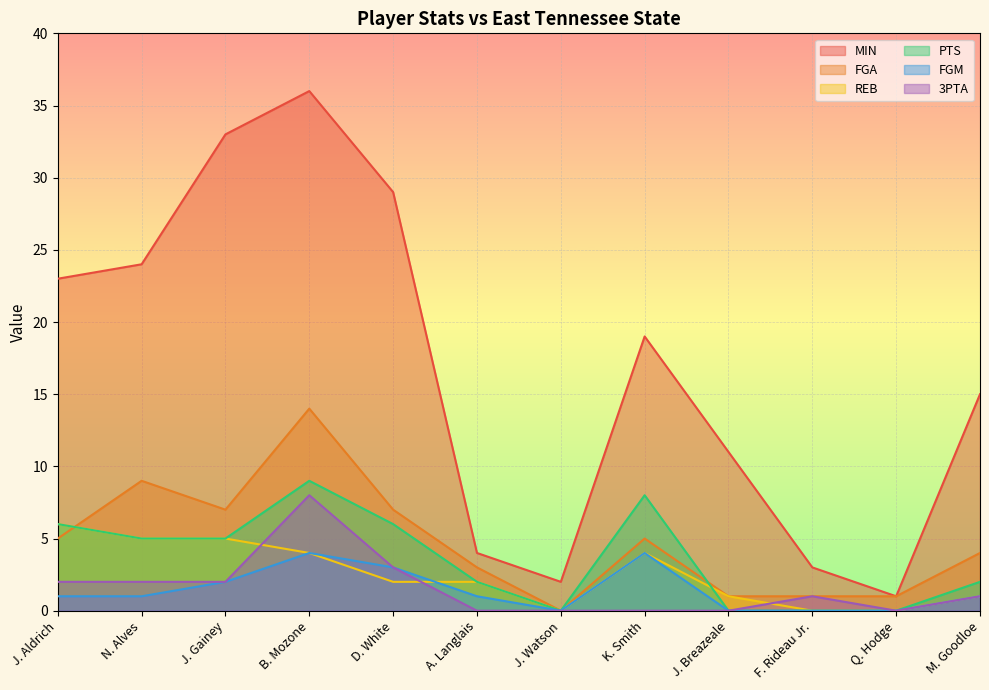

What is the difference between the maximum and minimum values in the 3PTA series?

8